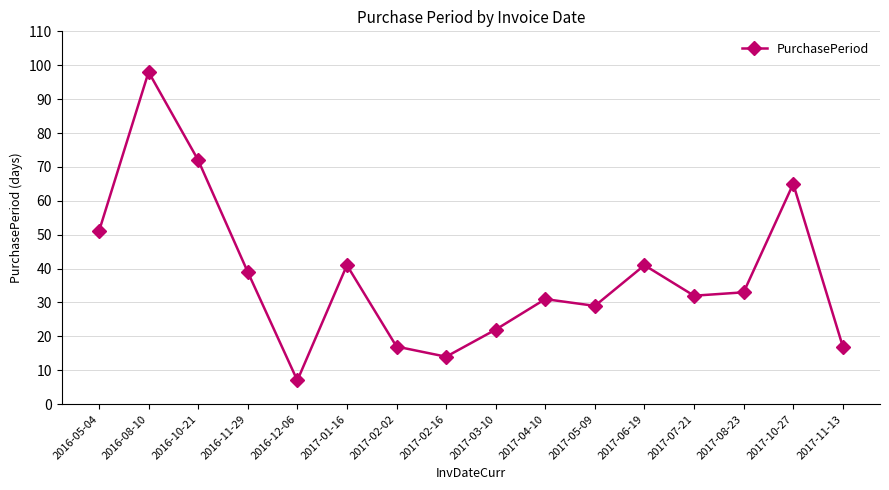

Reading left to right, extract all data points from this chart.

51	98	72	39	7	41	17	14	22	31	29	41	32	33	65	17